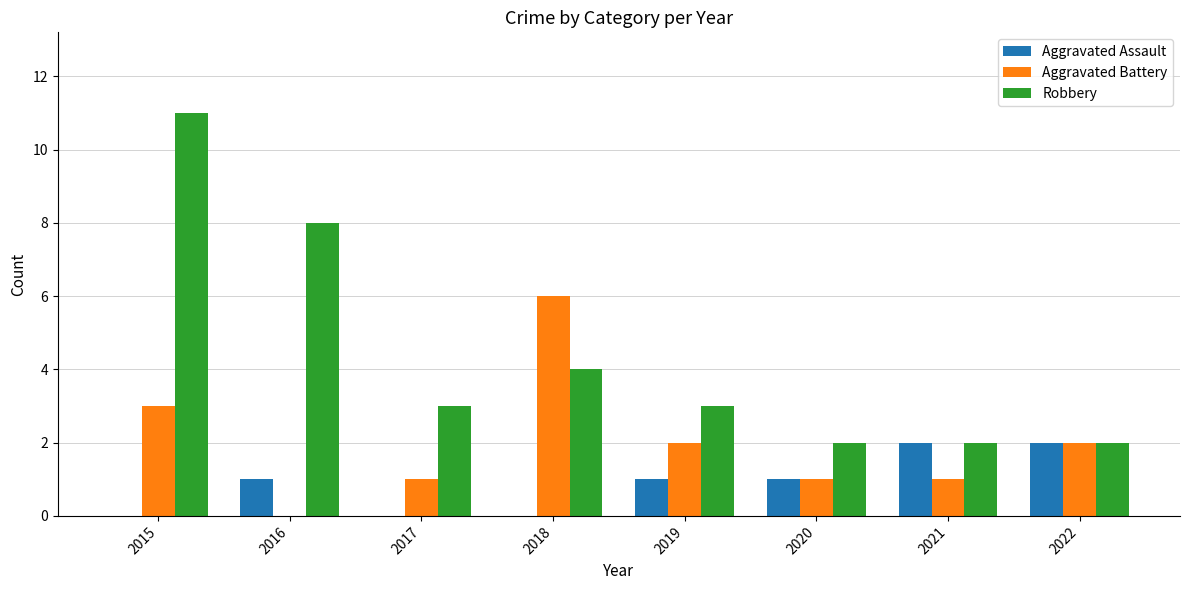

How many values in Aggravated Battery are above zero?

7